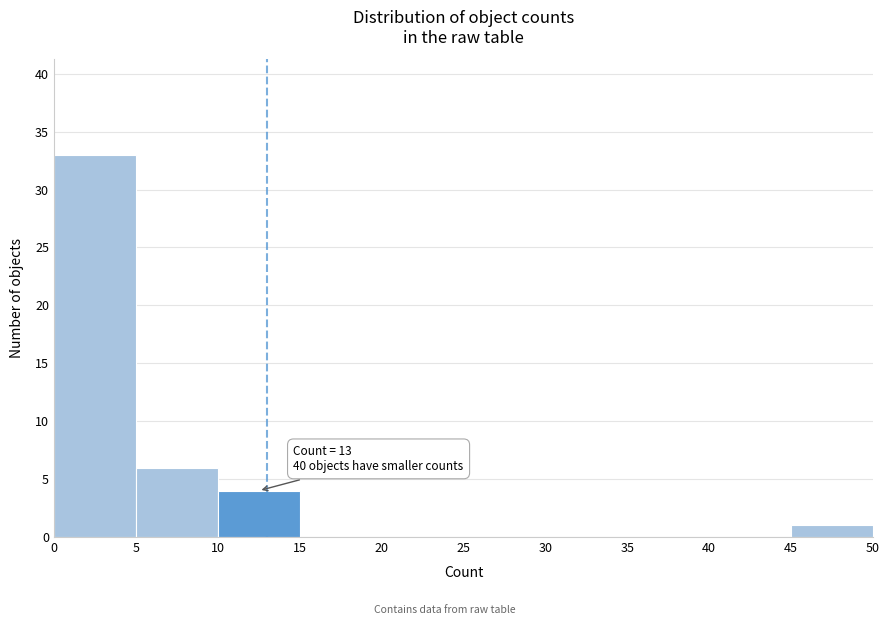

Which range on the x-axis has the tallest bar?

0 to 5